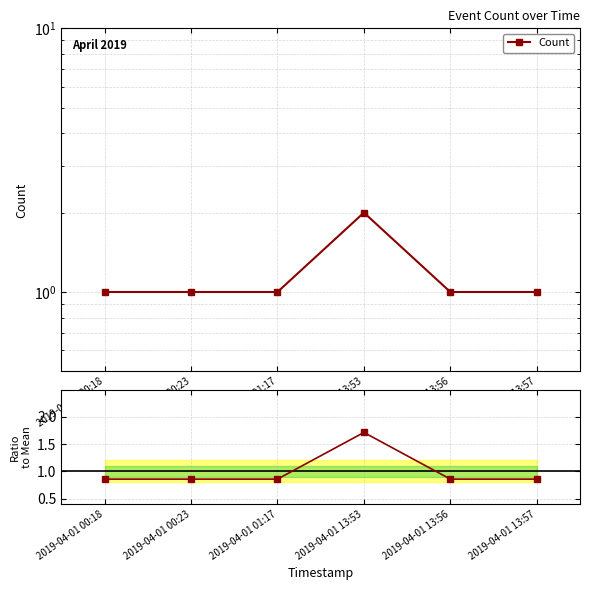

What is the value of the Ratio to mean point at the 4th from the left?

1.7